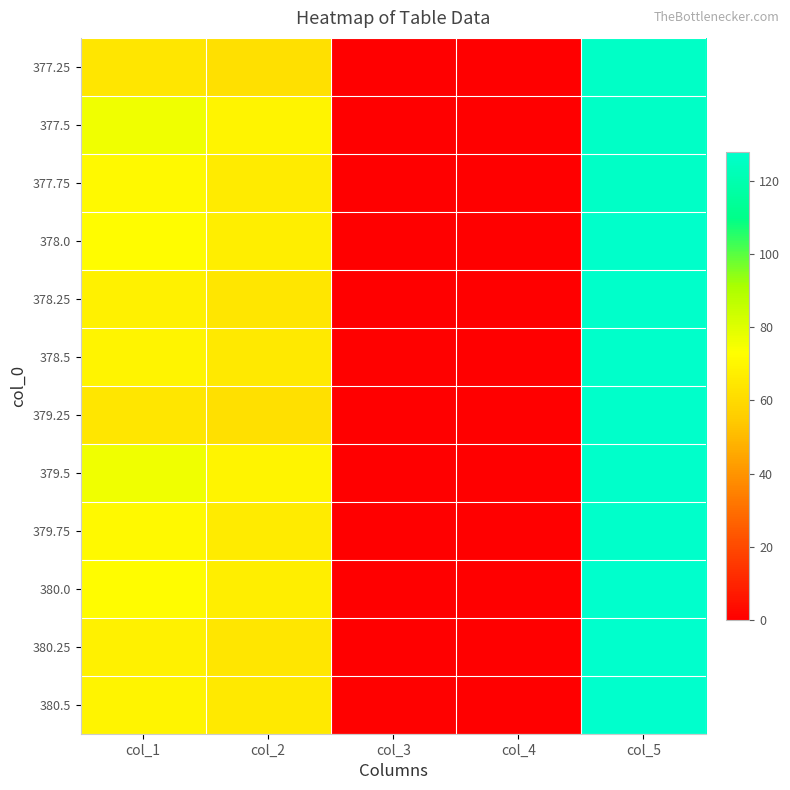

Reading right to left, list all the values displayed in this chart.

377.25: col_5=126.0	col_4=0.0	col_3=0.2	col_2=62.0	col_1=64.0
377.5: col_5=126.0	col_4=0.0	col_3=0.2	col_2=69.0	col_1=76.0
377.75: col_5=126.0	col_4=0.0	col_3=0.2	col_2=66.0	col_1=71.0
378.0: col_5=127.0	col_4=0.0	col_3=0.2	col_2=67.0	col_1=72.0
378.25: col_5=127.0	col_4=0.0	col_3=0.2	col_2=64.0	col_1=68.0
378.5: col_5=127.0	col_4=0.0	col_3=0.8	col_2=65.0	col_1=69.0
379.25: col_5=127.0	col_4=0.0	col_3=0.2	col_2=62.0	col_1=64.0
379.5: col_5=127.0	col_4=0.0	col_3=0.2	col_2=69.0	col_1=76.0
379.75: col_5=127.0	col_4=0.0	col_3=0.2	col_2=66.0	col_1=71.0
380.0: col_5=128.0	col_4=0.0	col_3=0.2	col_2=67.0	col_1=72.0
380.25: col_5=128.0	col_4=0.0	col_3=0.2	col_2=64.0	col_1=68.0
380.5: col_5=128.0	col_4=0.0	col_3=0.8	col_2=65.0	col_1=69.0